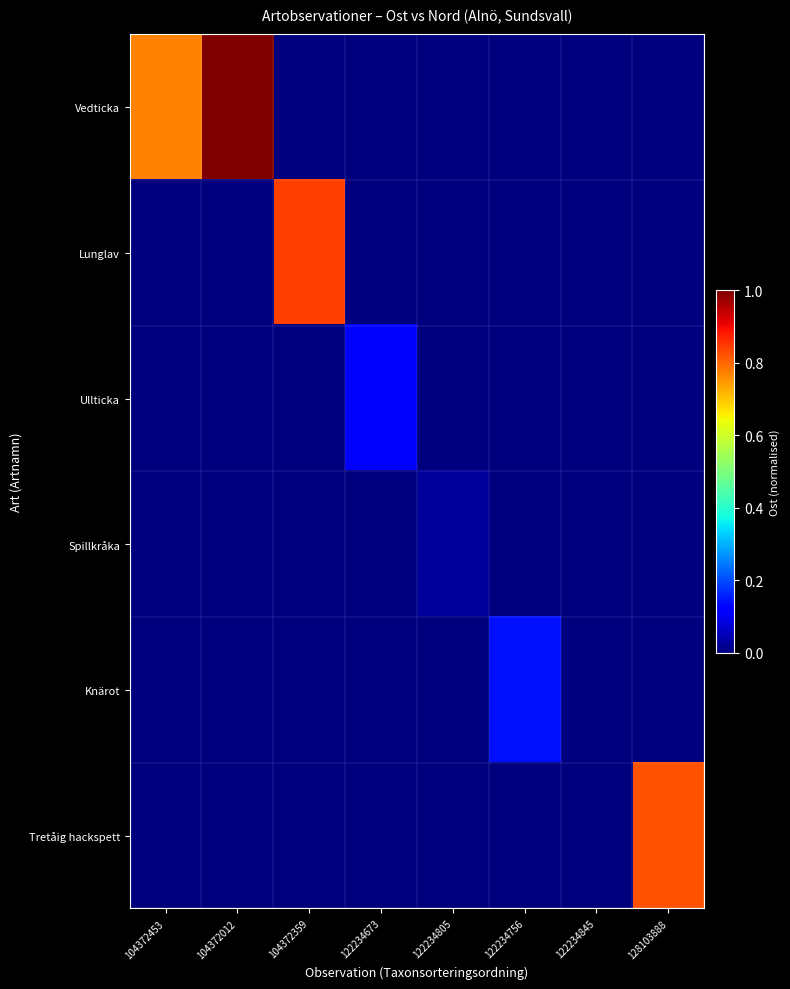

Reading right to left, list all the values displayed in this chart.

Vedticka: 128103888=0.0	122234845=0.0	122234756=0.0	122234805=0.0	122234673=0.0	104372359=0.0	104372012=1.0	104372453=0.8
Lunglav: 128103888=0.0	122234845=0.0	122234756=0.0	122234805=0.0	122234673=0.0	104372359=0.8	104372012=0.0	104372453=0.0
Ullticka: 128103888=0.0	122234845=0.0	122234756=0.0	122234805=0.0	122234673=0.1	104372359=0.0	104372012=0.0	104372453=0.0
Spillkråka: 128103888=0.0	122234845=0.0	122234756=0.0	122234805=0.0	122234673=0.0	104372359=0.0	104372012=0.0	104372453=0.0
Knärot: 128103888=0.0	122234845=0.0	122234756=0.1	122234805=0.0	122234673=0.0	104372359=0.0	104372012=0.0	104372453=0.0
Tretåig hackspett: 128103888=0.8	122234845=0.0	122234756=0.0	122234805=0.0	122234673=0.0	104372359=0.0	104372012=0.0	104372453=0.0